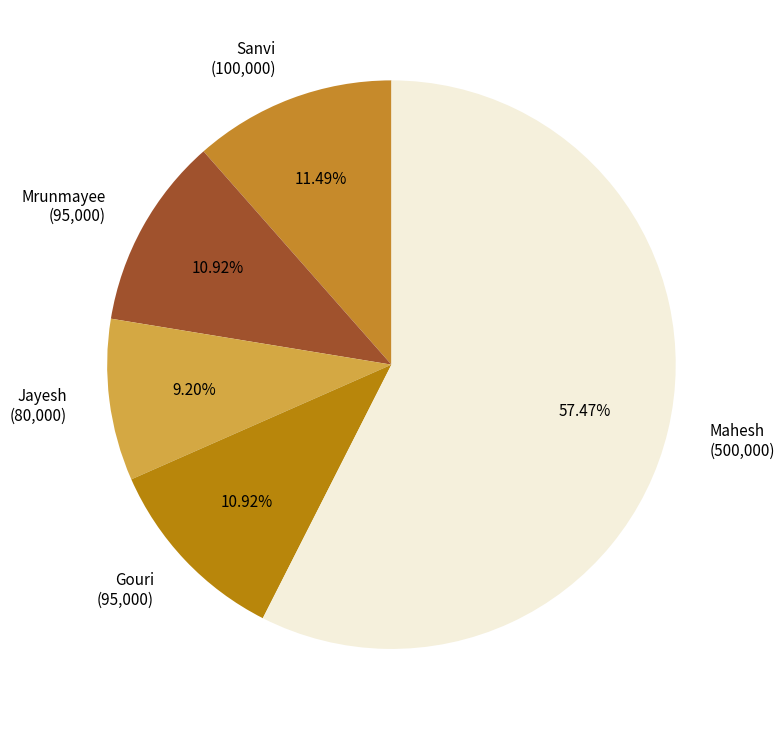

What is the largest slice in the pie chart?

Mahesh